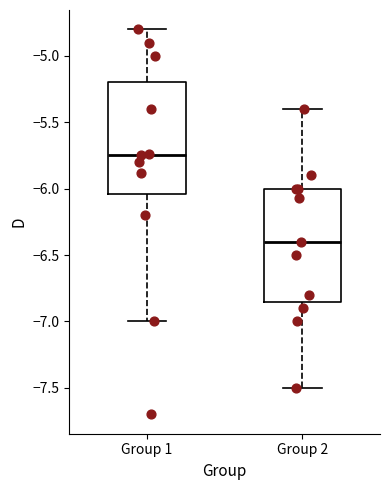

Where is the upper edge of the box for Group 2 on the y-axis? The values are not printed on the chart, so give them approximately, as read against the axis.

-6.00